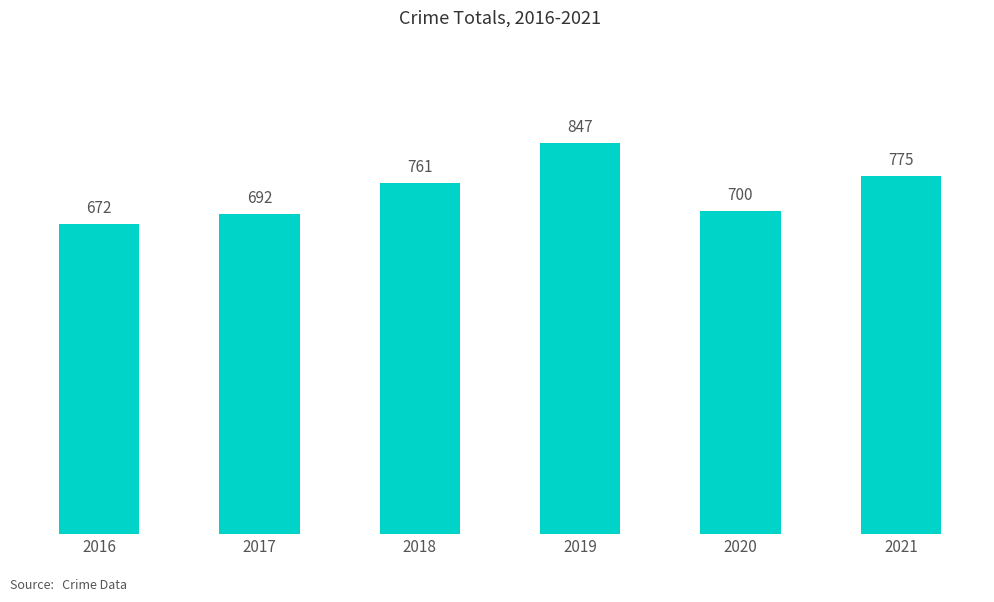

What is the sum of the values at 2019 and 2021?

1622